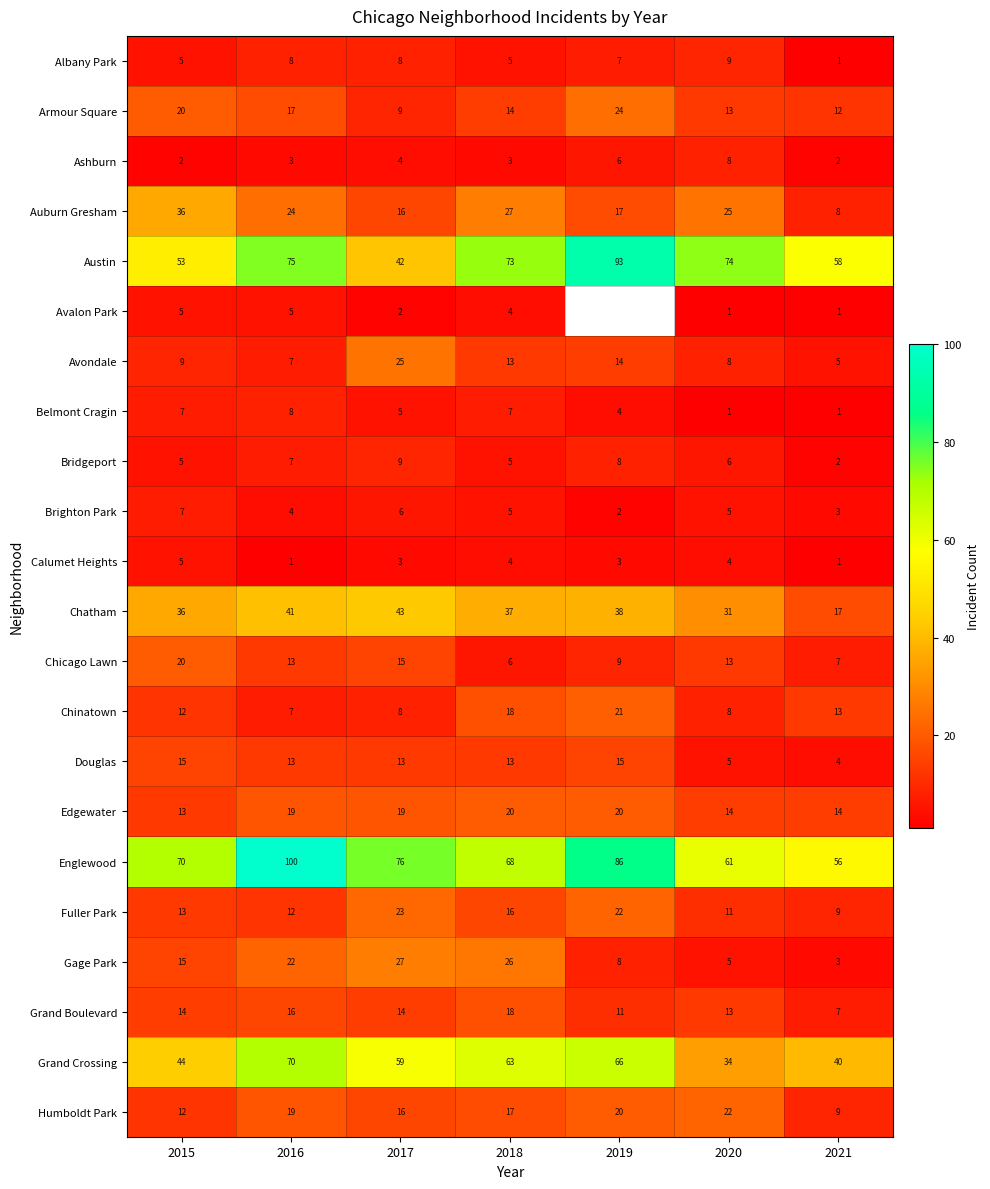

At which label does Douglas reach its minimum?

2021